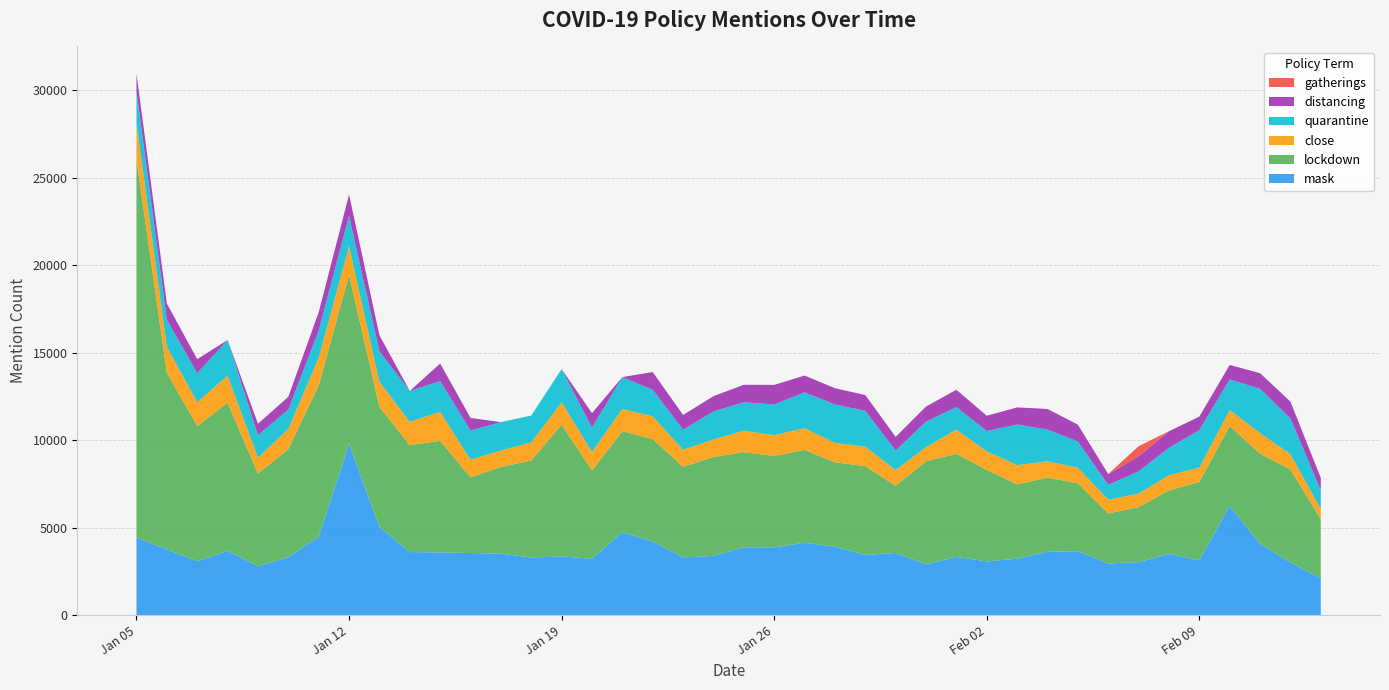

Reading left to right, what are all the values shown in this chart?

mask: 2021-01-05=4431	2021-01-06=3767	2021-01-07=3079	2021-01-08=3685	2021-01-09=2799	2021-01-10=3320	2021-01-11=4483	2021-01-12=9800	2021-01-13=5045	2021-01-14=3610	2021-01-15=3586	2021-01-16=3555	2021-01-17=3518	2021-01-18=3298	2021-01-19=3361	2021-01-20=3228	2021-01-21=4742	2021-01-22=4214	2021-01-23=3303	2021-01-24=3389	2021-01-25=3881	2021-01-26=3876	2021-01-27=4141	2021-01-28=3921	2021-01-29=3443	2021-01-30=3556	2021-01-31=2904	2021-02-01=3338	2021-02-02=3074	2021-02-03=3230	2021-02-04=3622	2021-02-05=3658	2021-02-06=2958	2021-02-07=3035	2021-02-08=3500	2021-02-09=3143	2021-02-10=6249	2021-02-11=4083	2021-02-12=3018	2021-02-13=2107
lockdown: 2021-01-05=21618	2021-01-06=10099	2021-01-07=7727	2021-01-08=8466	2021-01-09=5298	2021-01-10=6173	2021-01-11=8652	2021-01-12=9647	2021-01-13=6866	2021-01-14=6104	2021-01-15=6381	2021-01-16=4324	2021-01-17=4958	2021-01-18=5543	2021-01-19=7530	2021-01-20=5047	2021-01-21=5771	2021-01-22=5854	2021-01-23=5181	2021-01-24=5649	2021-01-25=5444	2021-01-26=5221	2021-01-27=5310	2021-01-28=4817	2021-01-29=5079	2021-01-30=3843	2021-01-31=5896	2021-02-01=5881	2021-02-02=5233	2021-02-03=4246	2021-02-04=4242	2021-02-05=3882	2021-02-06=2859	2021-02-07=3141	2021-02-08=3634	2021-02-09=4470	2021-02-10=4569	2021-02-11=5146	2021-02-12=5310	2021-02-13=3377
close: 2021-01-05=2068	2021-01-06=1473	2021-01-07=1369	2021-01-08=1542	2021-01-09=902	2021-01-10=1148	2021-01-11=1575	2021-01-12=1644	2021-01-13=1428	2021-01-14=1339	2021-01-15=1655	2021-01-16=1010	2021-01-17=936	2021-01-18=1035	2021-01-19=1278	2021-01-20=1061	2021-01-21=1278	2021-01-22=1297	2021-01-23=970	2021-01-24=1006	2021-01-25=1216	2021-01-26=1197	2021-01-27=1235	2021-01-28=1111	2021-01-29=1109	2021-01-30=892	2021-01-31=806	2021-02-01=1382	2021-02-02=1057	2021-02-03=1103	2021-02-04=930	2021-02-05=887	2021-02-06=785	2021-02-07=772	2021-02-08=867	2021-02-09=817	2021-02-10=907	2021-02-11=1178	2021-02-12=870	2021-02-13=586
quarantine: 2021-01-05=1808	2021-01-06=1544	2021-01-07=1664	2021-01-08=2035	2021-01-09=1291	2021-01-10=1114	2021-01-11=1555	2021-01-12=1731	2021-01-13=1738	2021-01-14=1766	2021-01-15=1757	2021-01-16=1664	2021-01-17=1621	2021-01-18=1537	2021-01-19=1897	2021-01-20=1384	2021-01-21=1819	2021-01-22=1517	2021-01-23=1148	2021-01-24=1600	2021-01-25=1631	2021-01-26=1752	2021-01-27=2050	2021-01-28=2197	2021-01-29=2044	2021-01-30=1120	2021-01-31=1456	2021-02-01=1296	2021-02-02=1162	2021-02-03=2318	2021-02-04=1815	2021-02-05=1503	2021-02-06=849	2021-02-07=1269	2021-02-08=1565	2021-02-09=2150	2021-02-10=1747	2021-02-11=2535	2021-02-12=2050	2021-02-13=1067
distancing: 2021-01-05=1034	2021-01-06=927	2021-01-07=797	2021-01-08=0	2021-01-09=651	2021-01-10=730	2021-01-11=1048	2021-01-12=1221	2021-01-13=925	2021-01-14=0	2021-01-15=1006	2021-01-16=723	2021-01-17=0	2021-01-18=0	2021-01-19=0	2021-01-20=830	2021-01-21=0	2021-01-22=1016	2021-01-23=843	2021-01-24=875	2021-01-25=999	2021-01-26=1117	2021-01-27=961	2021-01-28=930	2021-01-29=909	2021-01-30=780	2021-01-31=864	2021-02-01=989	2021-02-02=875	2021-02-03=981	2021-02-04=1179	2021-02-05=963	2021-02-06=615	2021-02-07=871	2021-02-08=946	2021-02-09=771	2021-02-10=831	2021-02-11=892	2021-02-12=960	2021-02-13=713
gatherings: 2021-01-05=0	2021-01-06=0	2021-01-07=0	2021-01-08=0	2021-01-09=0	2021-01-10=0	2021-01-11=0	2021-01-12=0	2021-01-13=0	2021-01-14=0	2021-01-15=0	2021-01-16=0	2021-01-17=0	2021-01-18=0	2021-01-19=0	2021-01-20=0	2021-01-21=0	2021-01-22=0	2021-01-23=0	2021-01-24=0	2021-01-25=0	2021-01-26=0	2021-01-27=0	2021-01-28=0	2021-01-29=0	2021-01-30=0	2021-01-31=0	2021-02-01=0	2021-02-02=0	2021-02-03=0	2021-02-04=0	2021-02-05=0	2021-02-06=0	2021-02-07=570	2021-02-08=0	2021-02-09=0	2021-02-10=0	2021-02-11=0	2021-02-12=0	2021-02-13=0